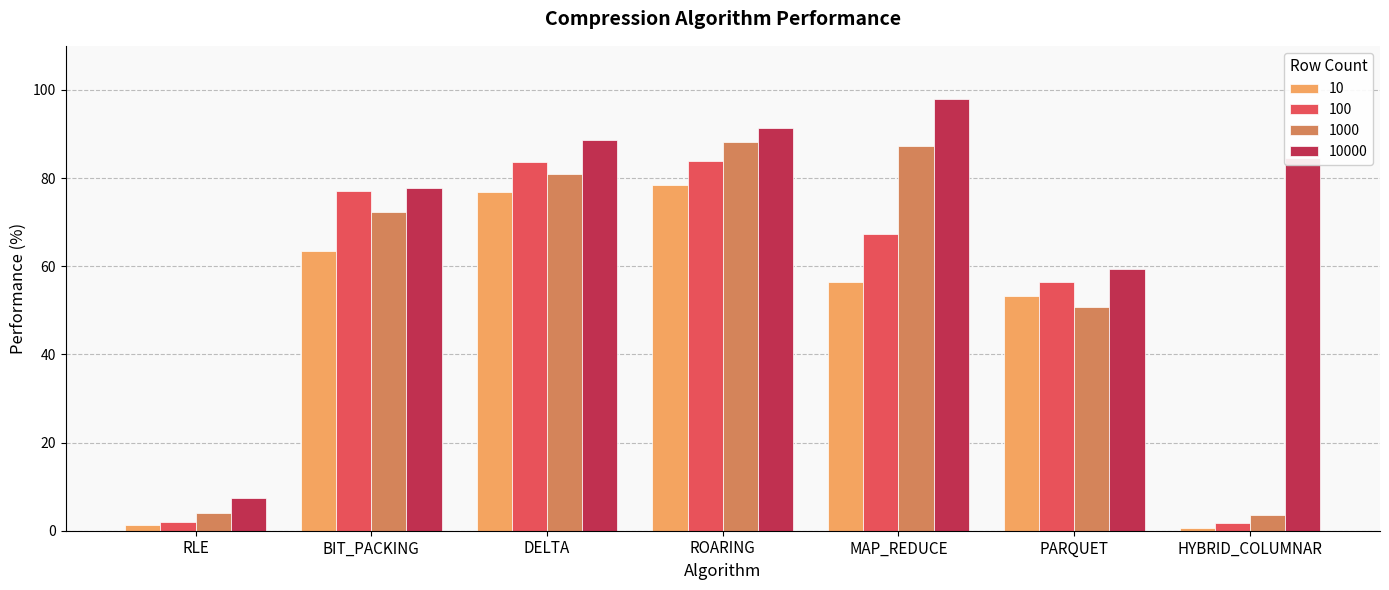

What is the difference between the second highest and minimum values in the 10 series?

76.2